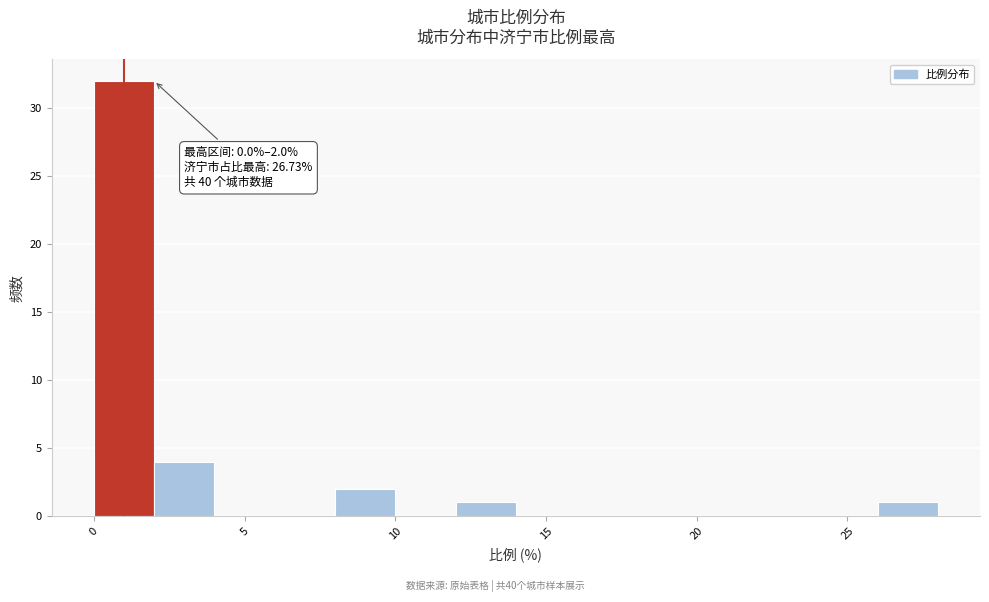

Which range on the x-axis has the tallest bar?

0 to 2